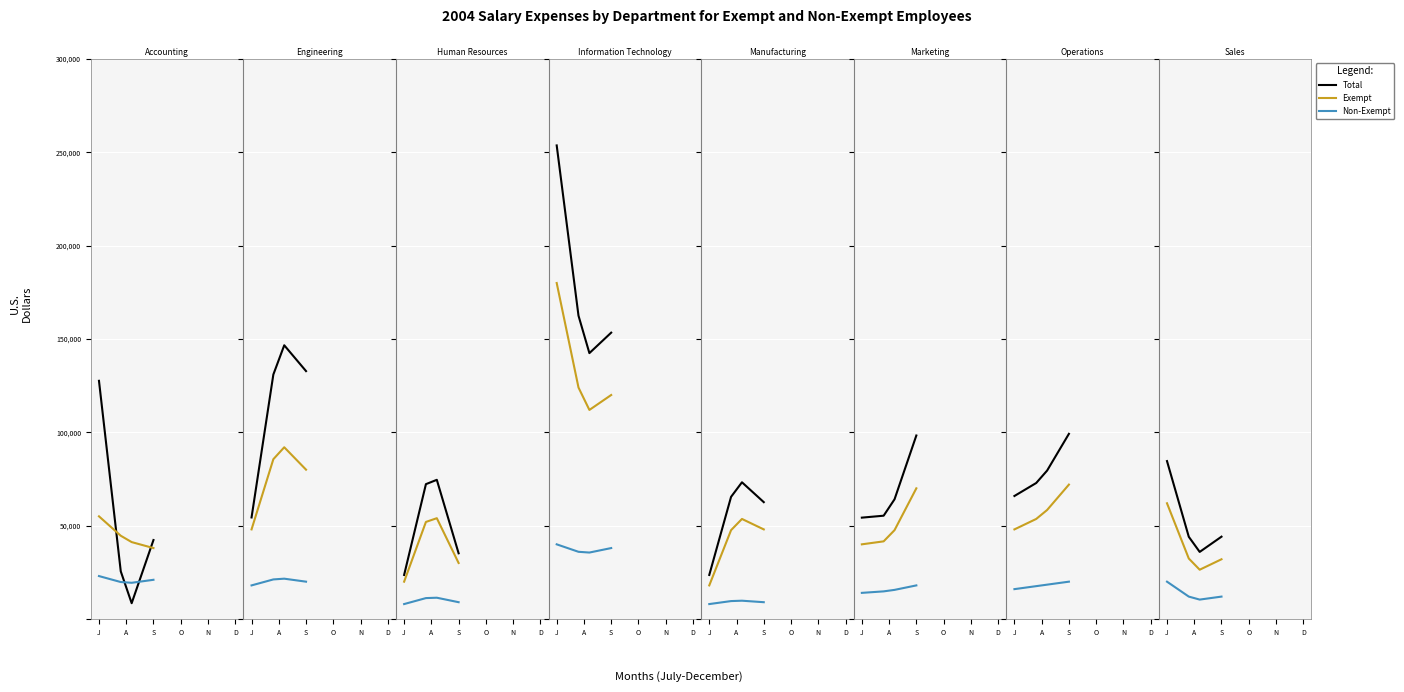

At which label does Non-Exempt first exceed 12?

J